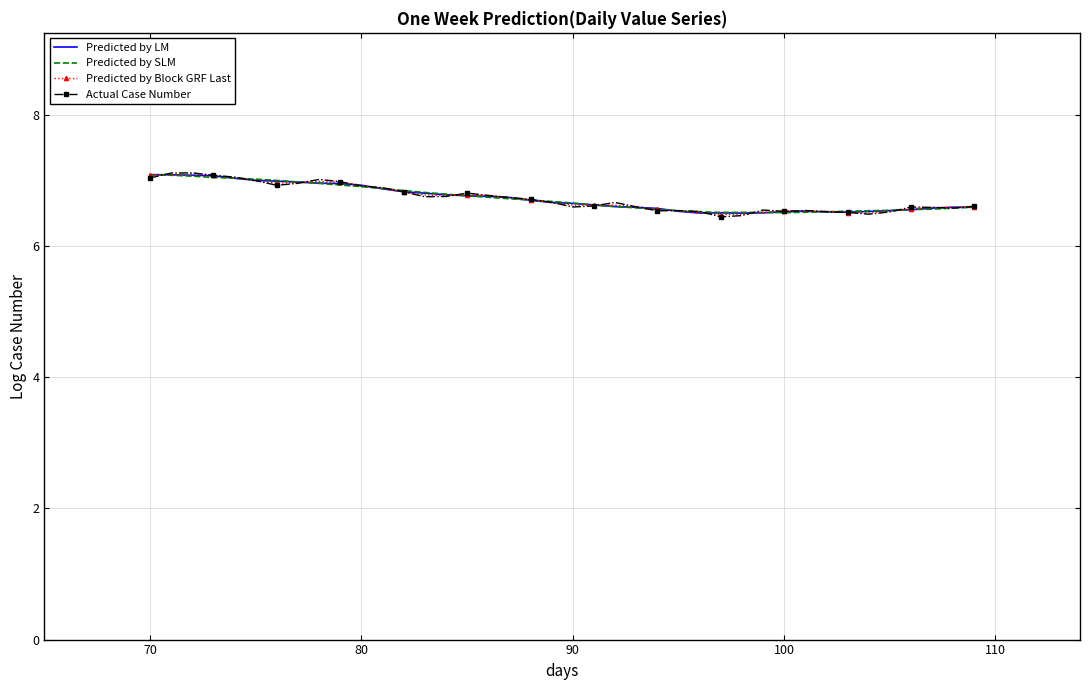

In Predicted by LM, how many points are lower than both neighbors (excluding endpoints)?

3